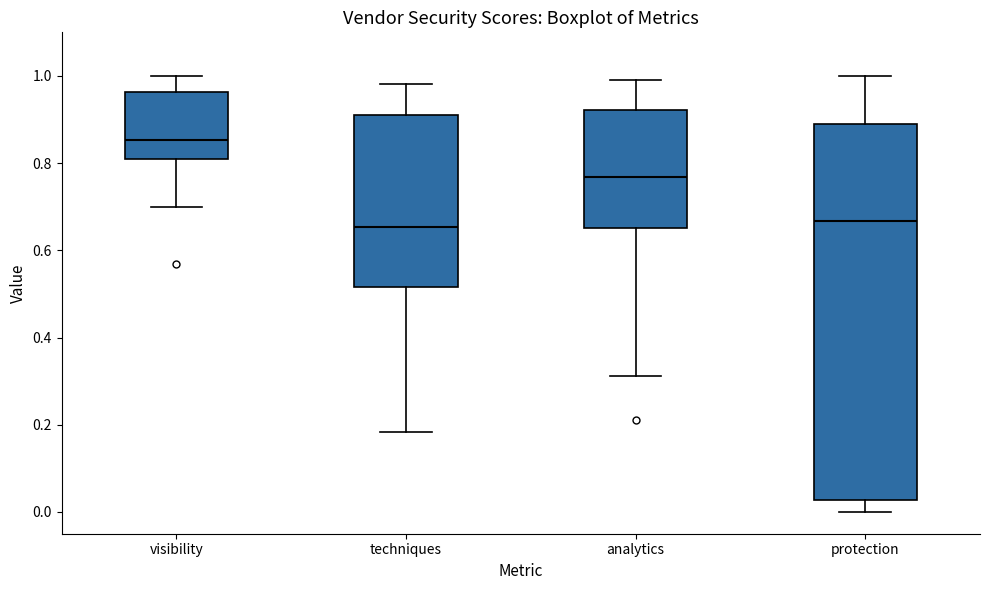

Where does the lower whisker of the box for visibility end on the y-axis? The values are not printed on the chart, so give them approximately, as read against the axis.

0.70